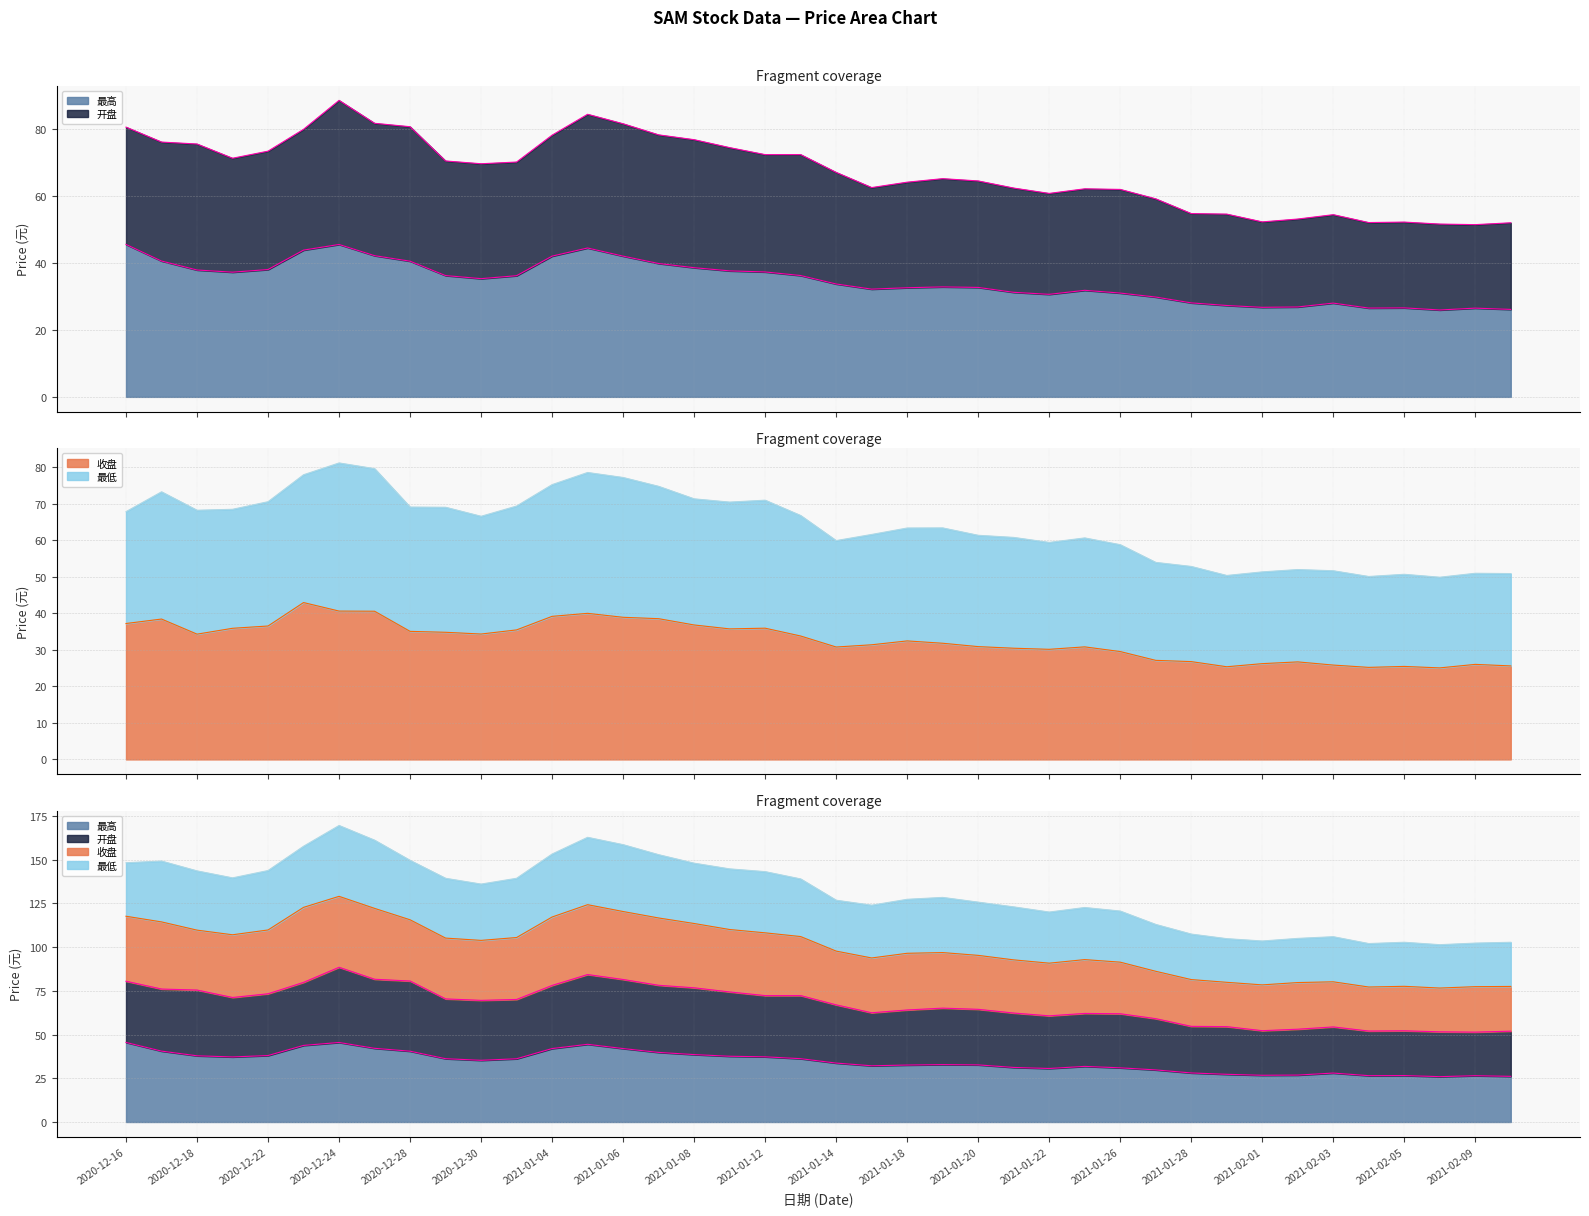

How many interior local peaks does the 最高 series have?

7